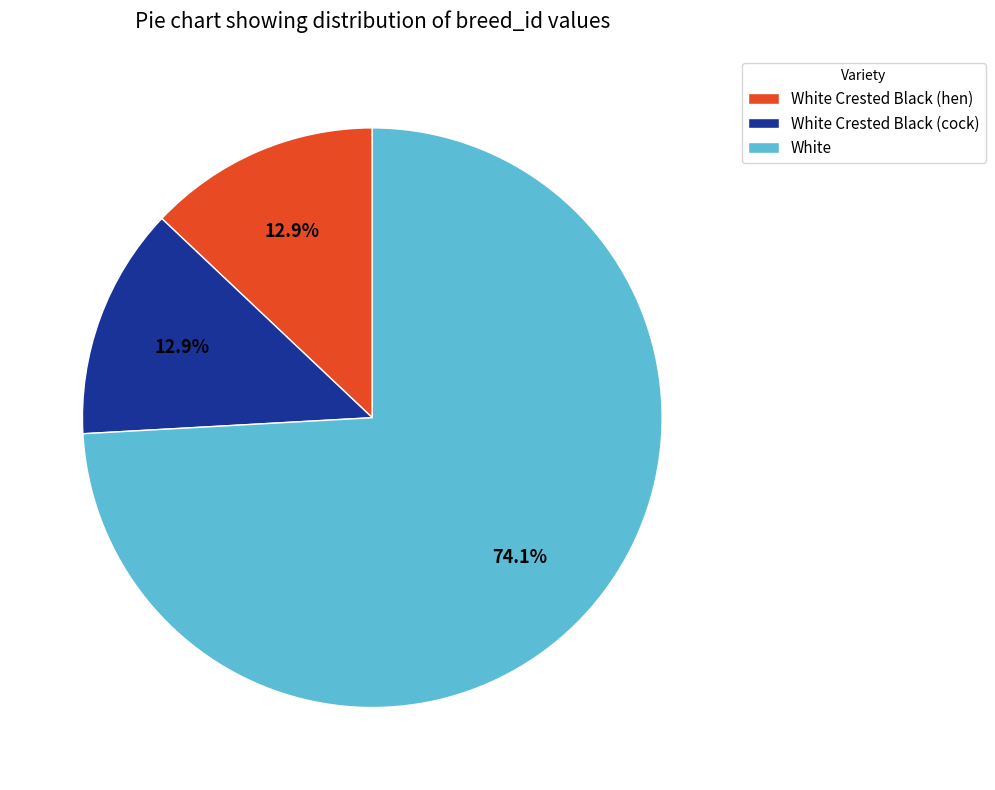

What is the largest slice in the pie chart?

White